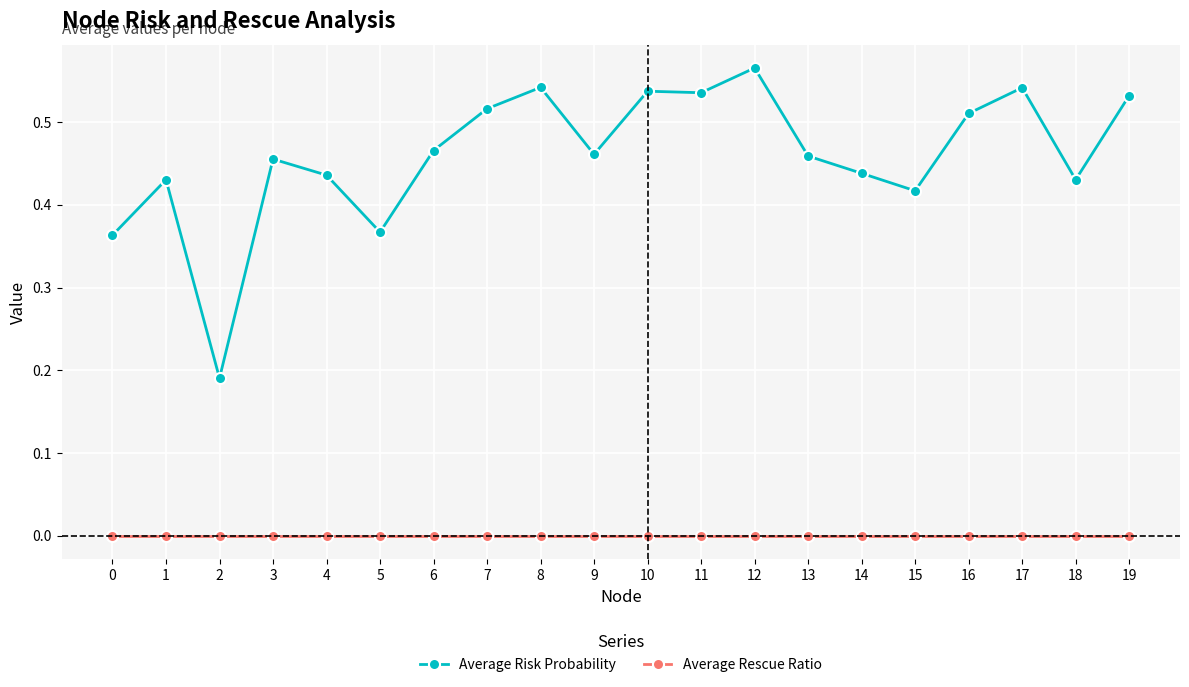

How many distinct data groups are displayed?

2